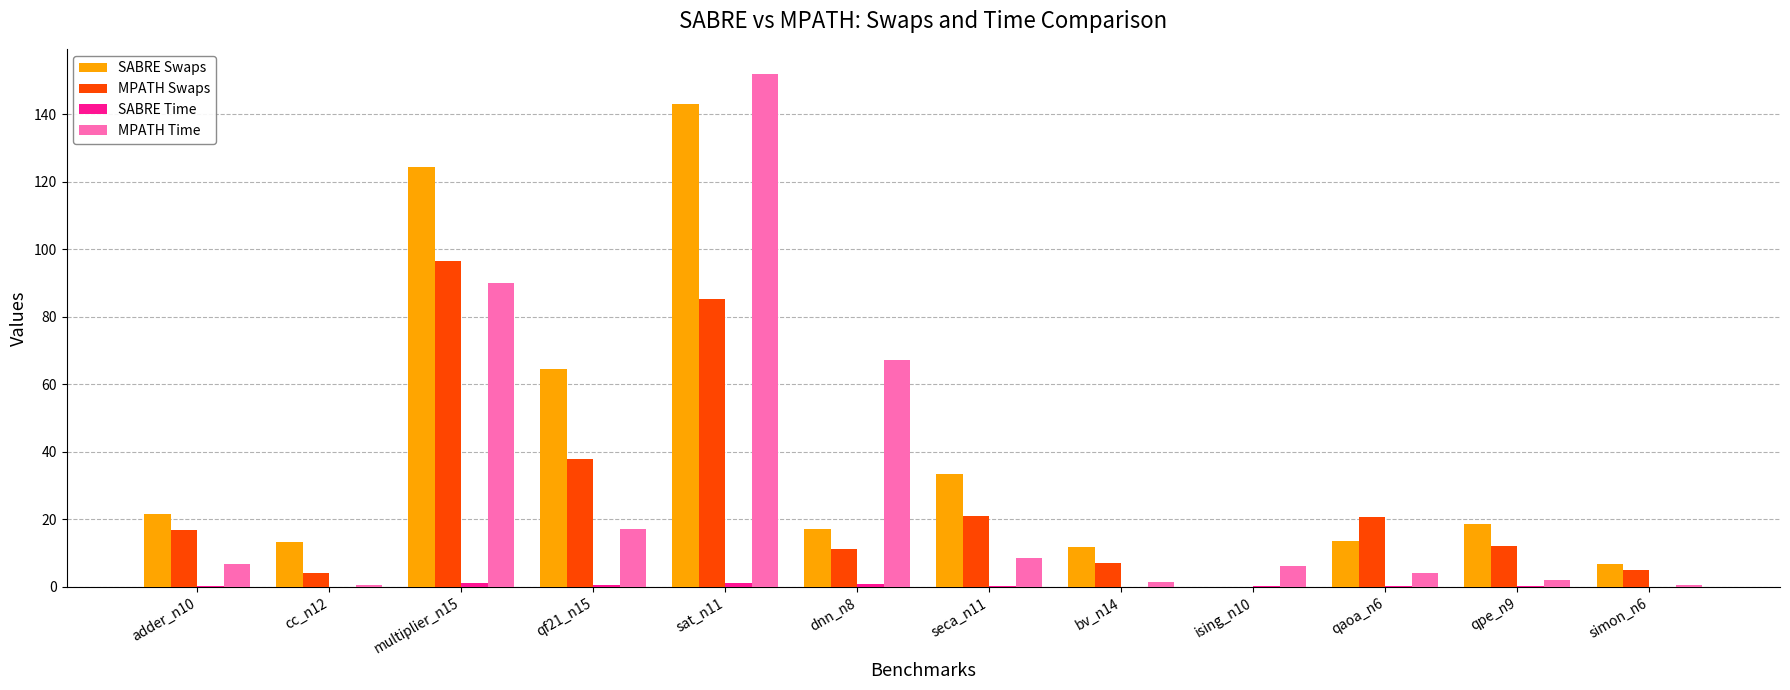

What is the total value across all series at adder_n10?

45.7